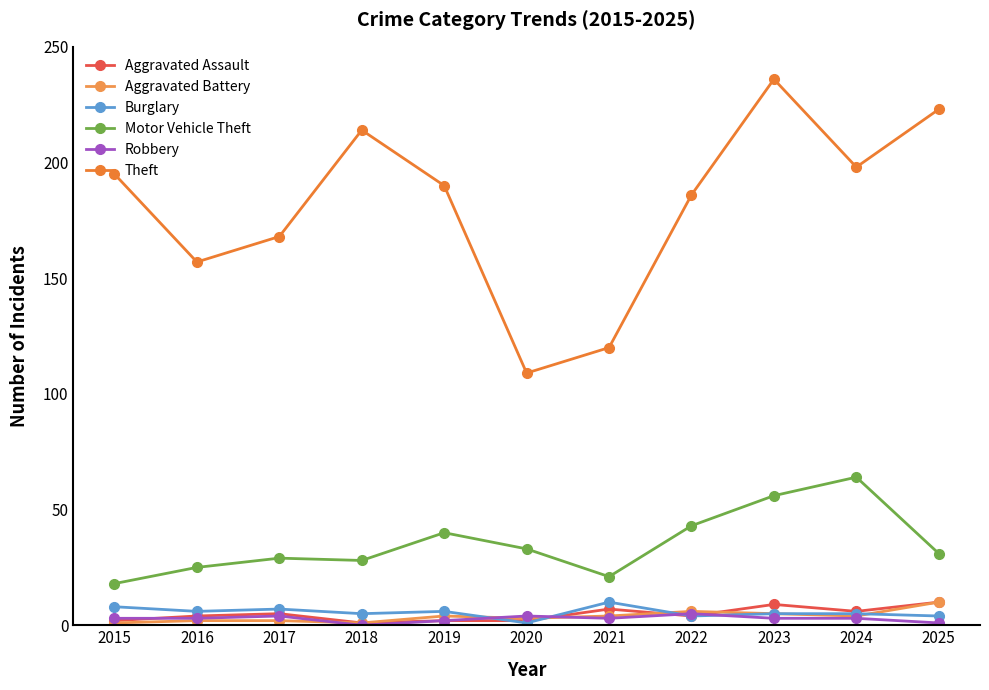

Reading right to left, extract all data points from this chart.

Aggravated Assault: 10	6	9	4	7	2	2	1	5	4	2
Aggravated Battery: 10	4	5	6	4	3	4	1	2	2	1
Burglary: 4	5	5	4	10	1	6	5	7	6	8
Motor Vehicle Theft: 31	64	56	43	21	33	40	28	29	25	18
Robbery: 1	3	3	5	3	4	2	0	4	3	3
Theft: 223	198	236	186	120	109	190	214	168	157	195